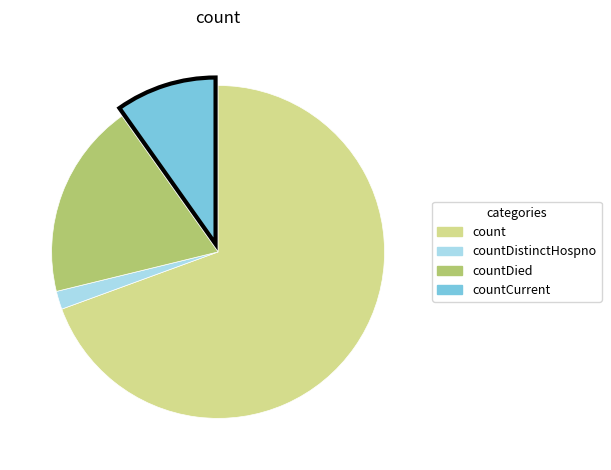

Do countDistinctHospno and countCurrent together represent more than half of the pie?

No